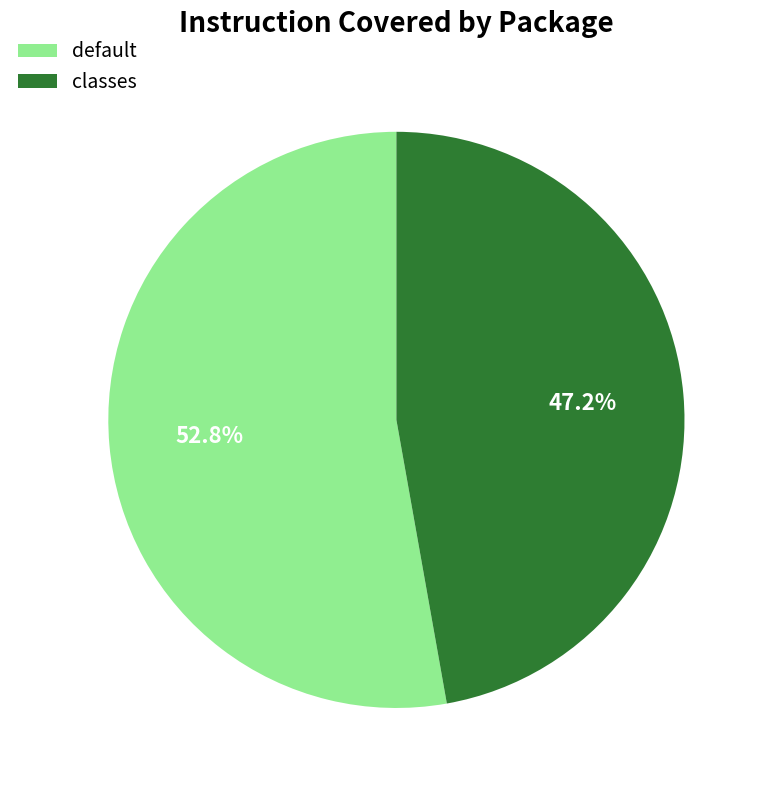

What is the total percentage of classes and default?

100.0%